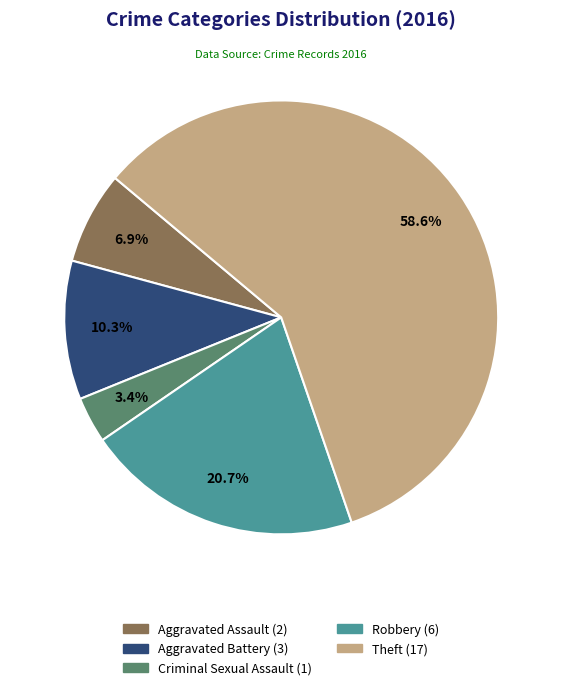

What is the largest slice in the pie chart?

Theft